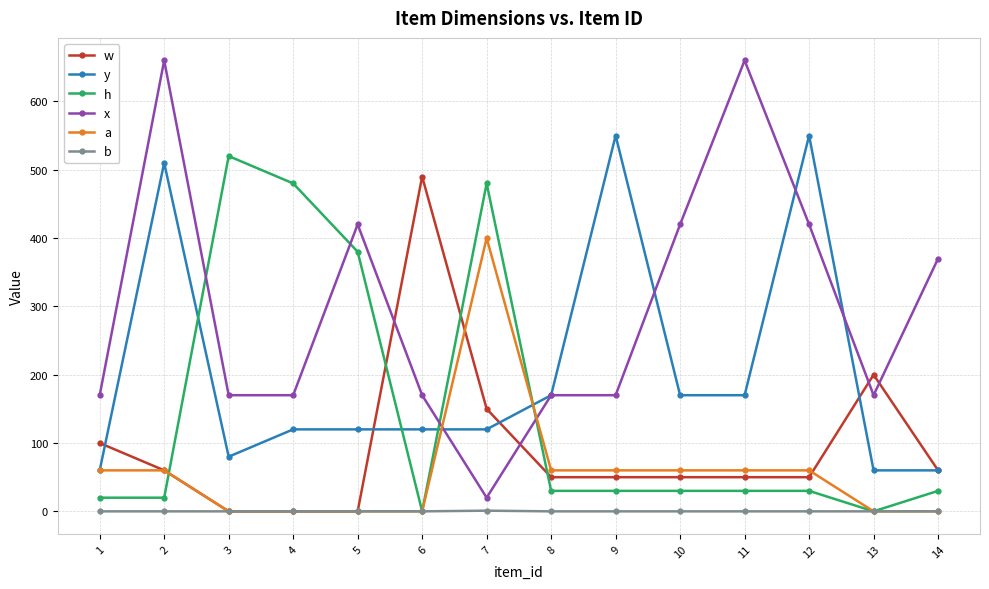

Where is the first local maximum for x?

2